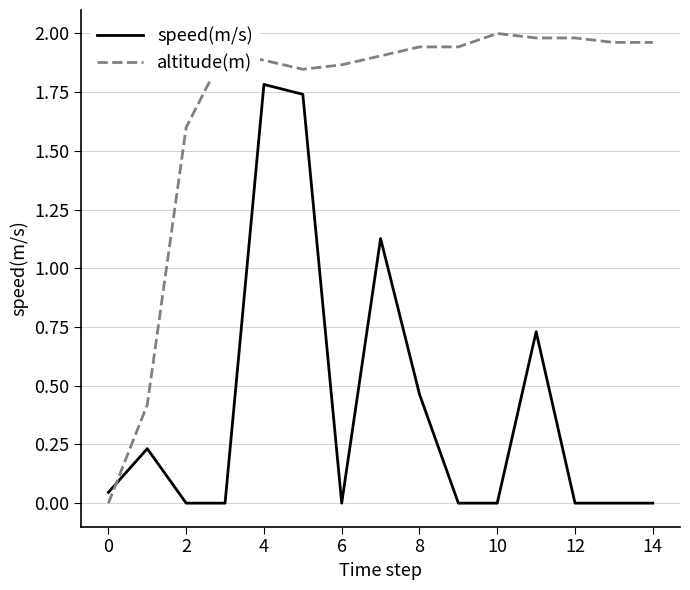

How many times do speed(m/s) and altitude(m) cross each other?

1